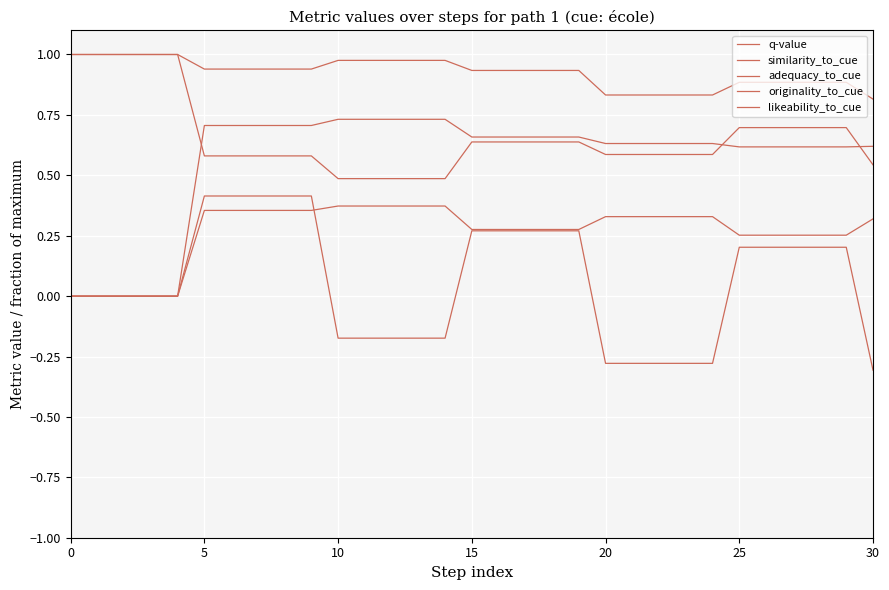

How many lines are shown in the chart?

5